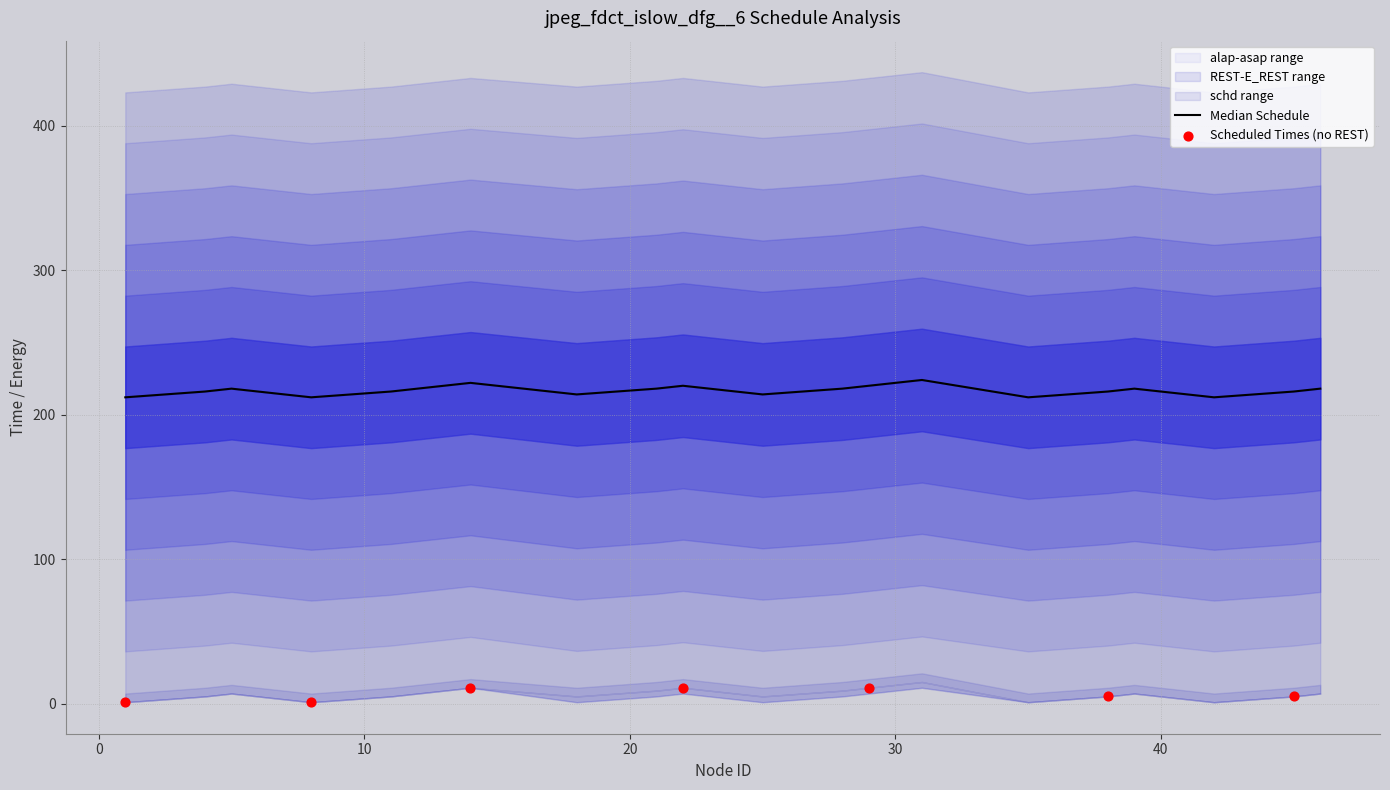

Is the value of REST at 8 greater than the value of alap at 22?

No